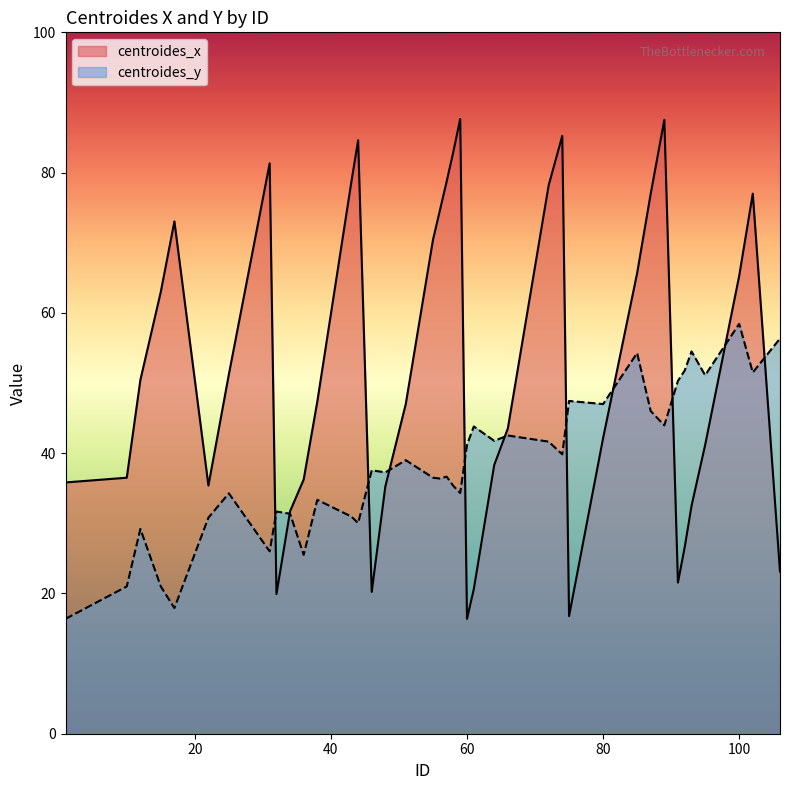

What is the maximum value for centroides_y?

58.4